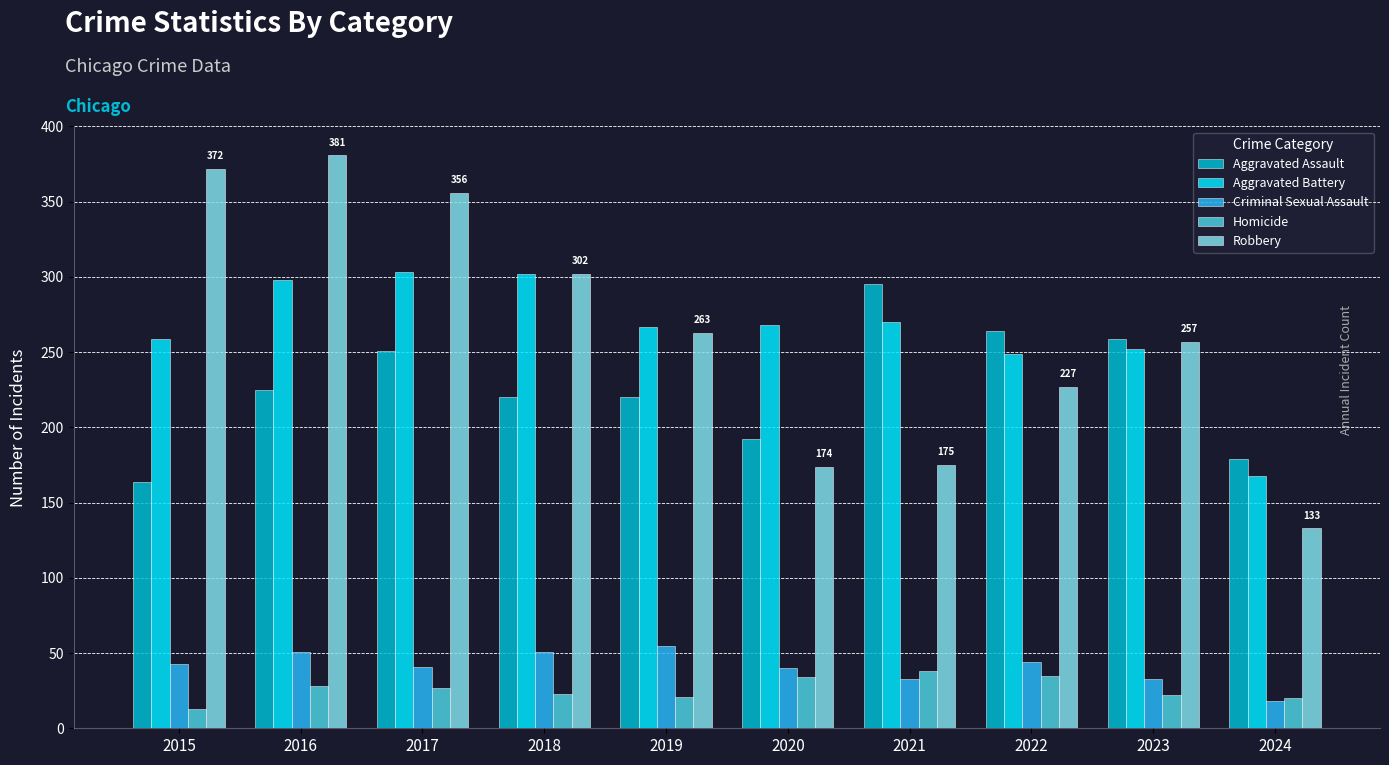

How many distinct data groups are displayed?

5